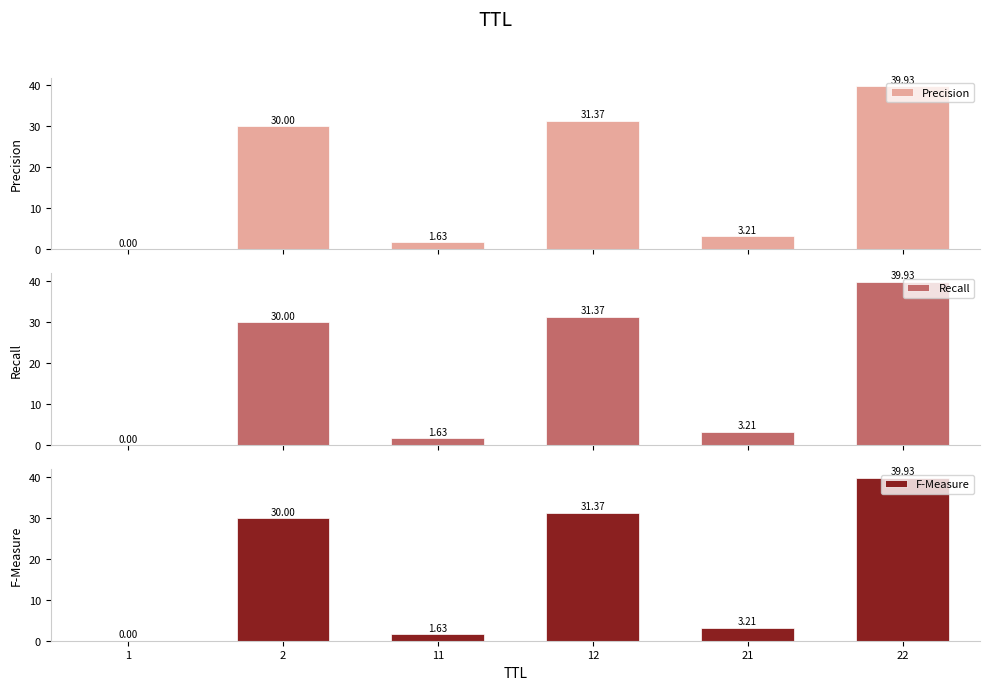

Is it true that Recall equals 1.6 at 11?

True